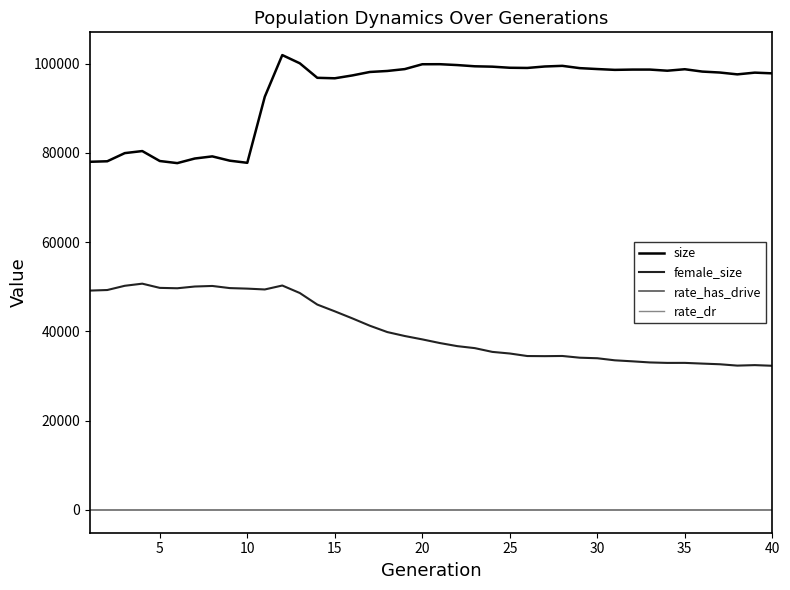

Which series has the largest total across all categories?

size